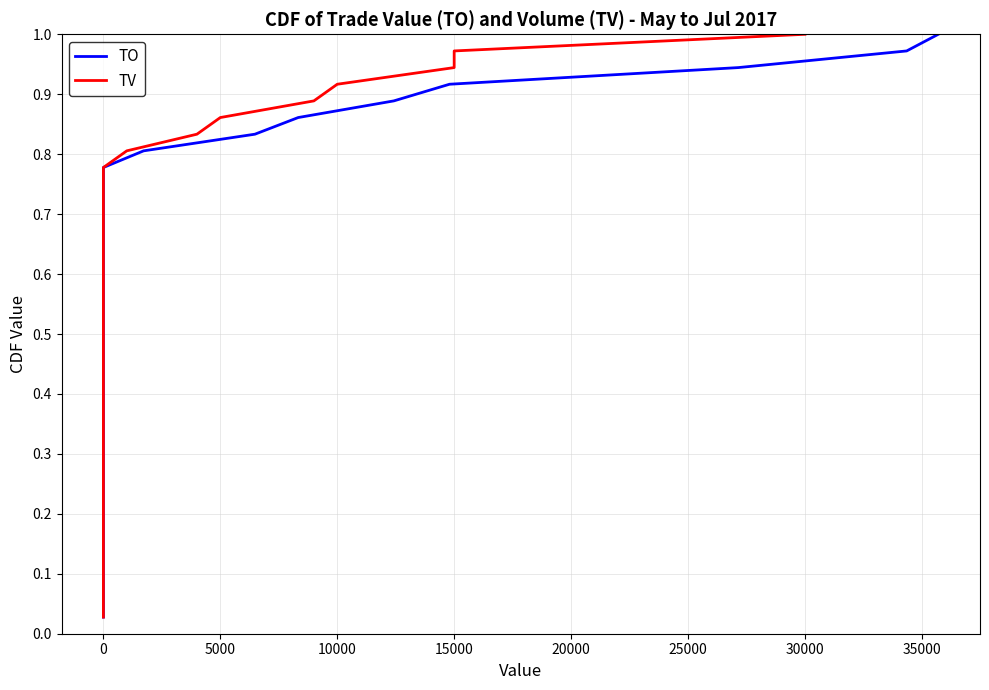

What is the sum of all TO values?

18.5